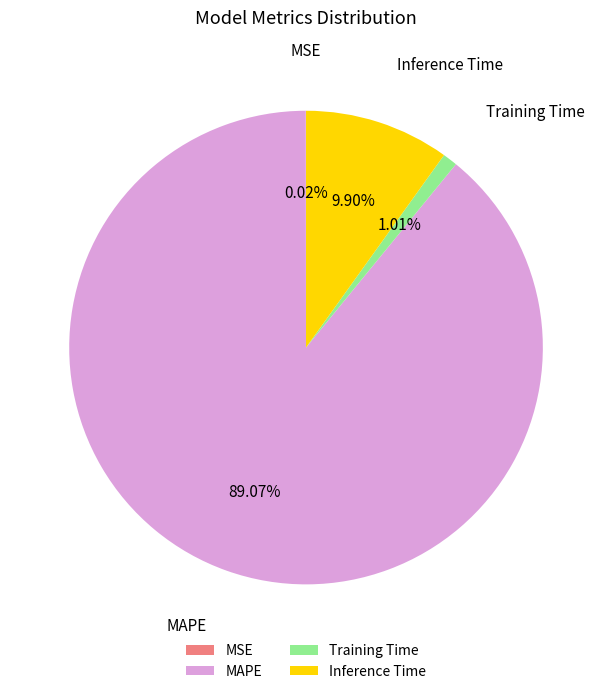

Is it true that MAPE is 89% of the pie?

True